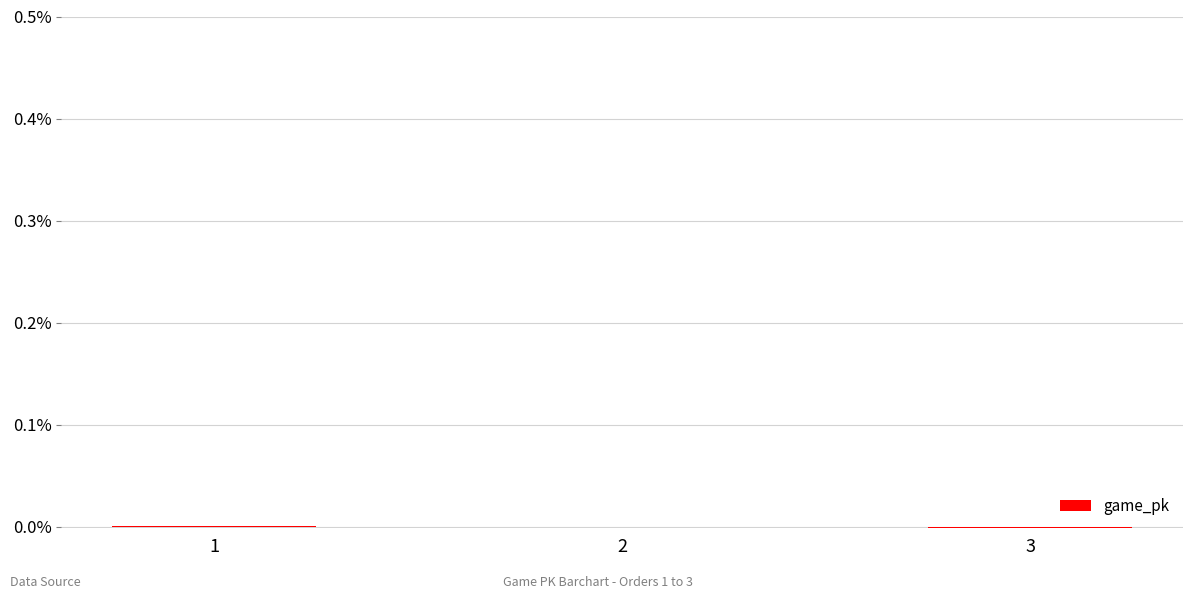

The value at 1 is 0.0. True or false?

True